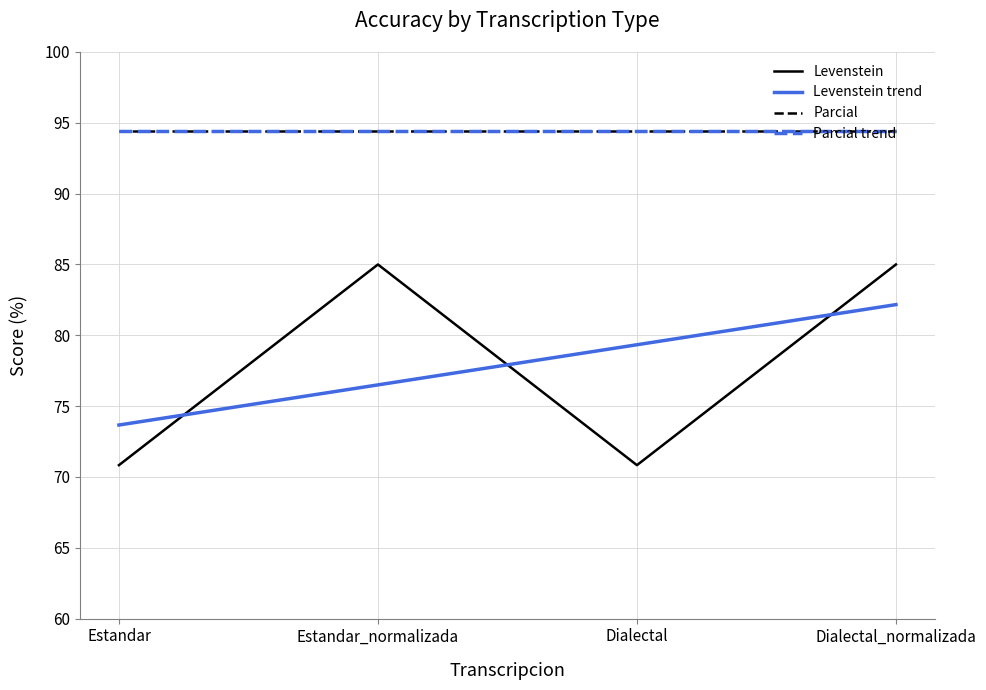

The value of Levenstein trend at Estandar_normalizada is 29.8. True or false?

False